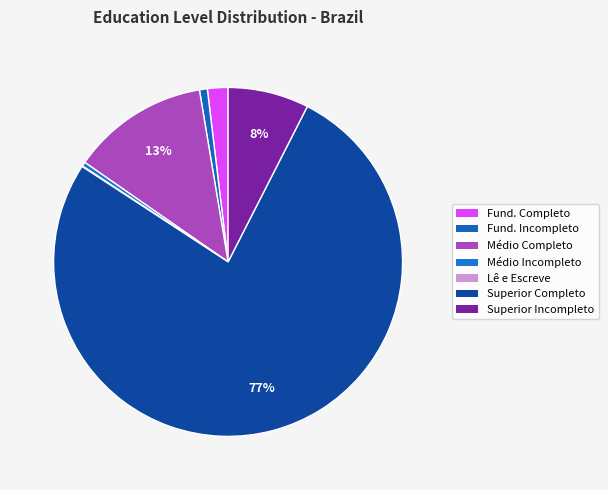

To the nearest percent, what is the difference between the largest and smallest slice percentages?

77%